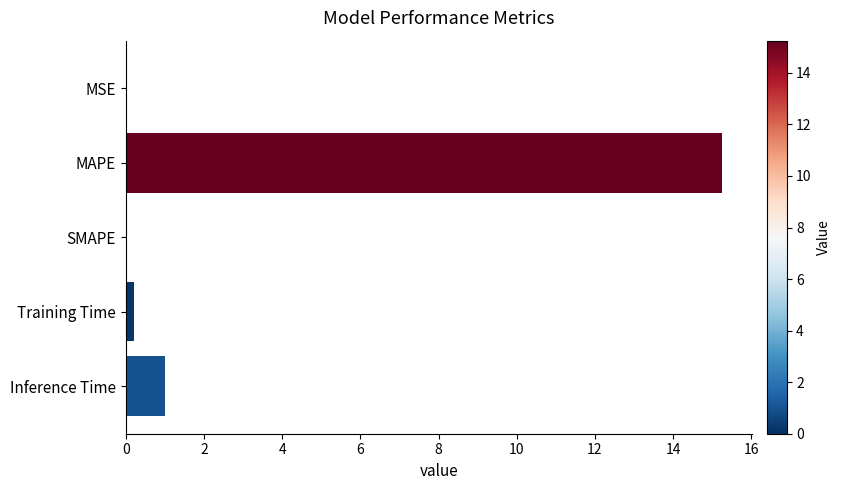

How many categories are shown in the chart?

5